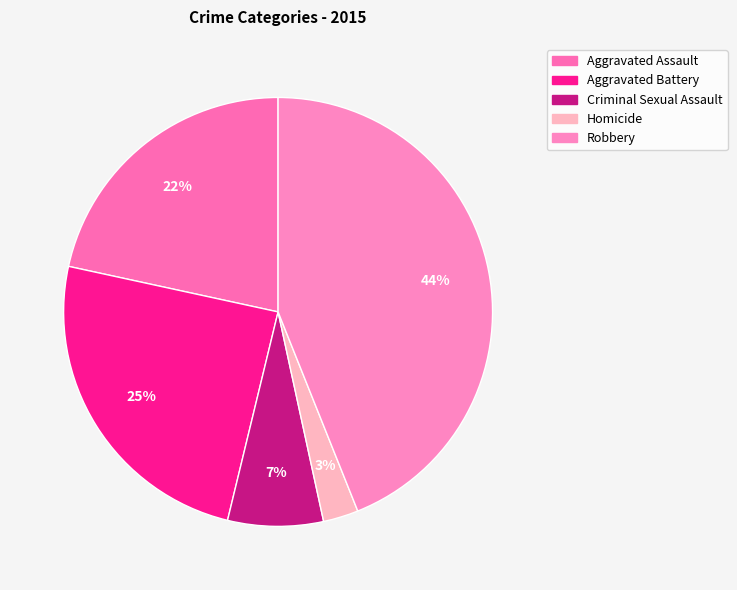

How many segments does this pie chart have?

5